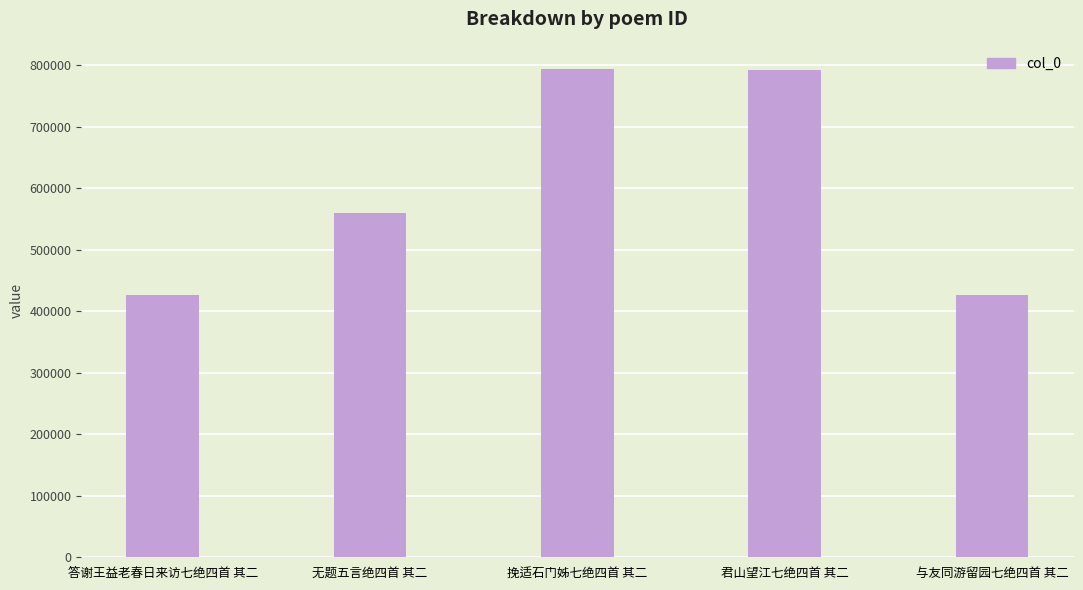

What is the difference between the maximum and minimum values?

368241